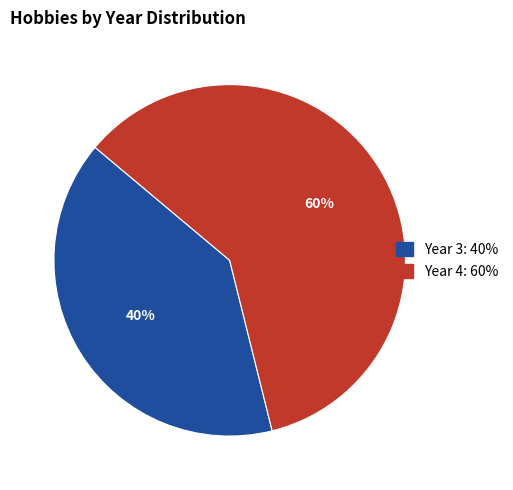

Rank the categories by value from lowest to highest.

Year 3: 40%, Year 4: 60%